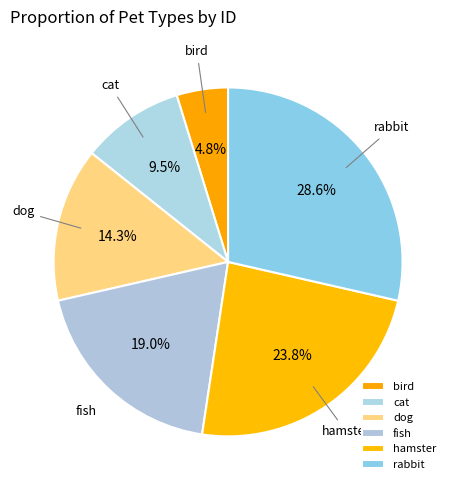

Which has a higher value, hamster or fish?

hamster